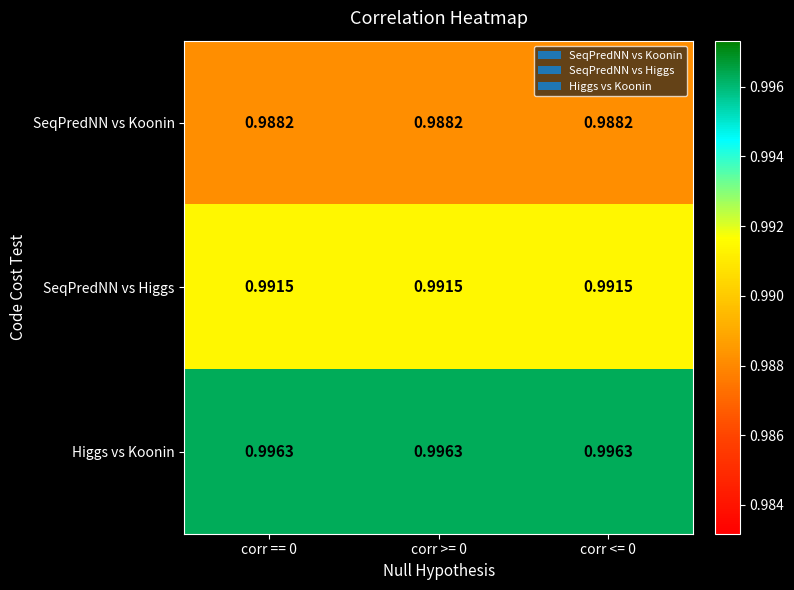

Rank the series at corr >= 0 from highest to lowest value.

Higgs vs Koonin, SeqPredNN vs Higgs, SeqPredNN vs Koonin